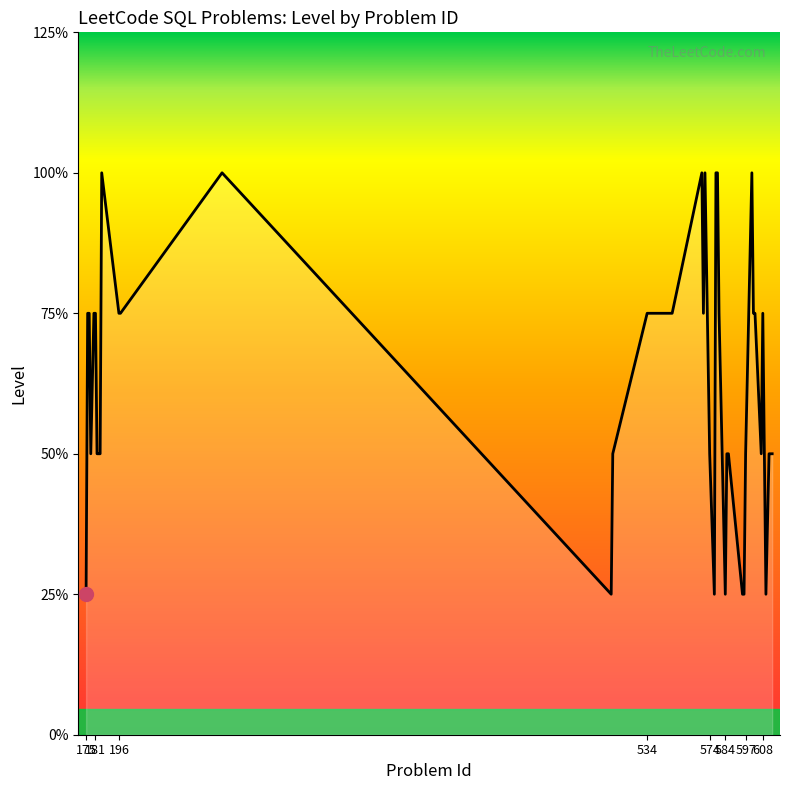

Is this an area chart (filled region under the line)?

Yes